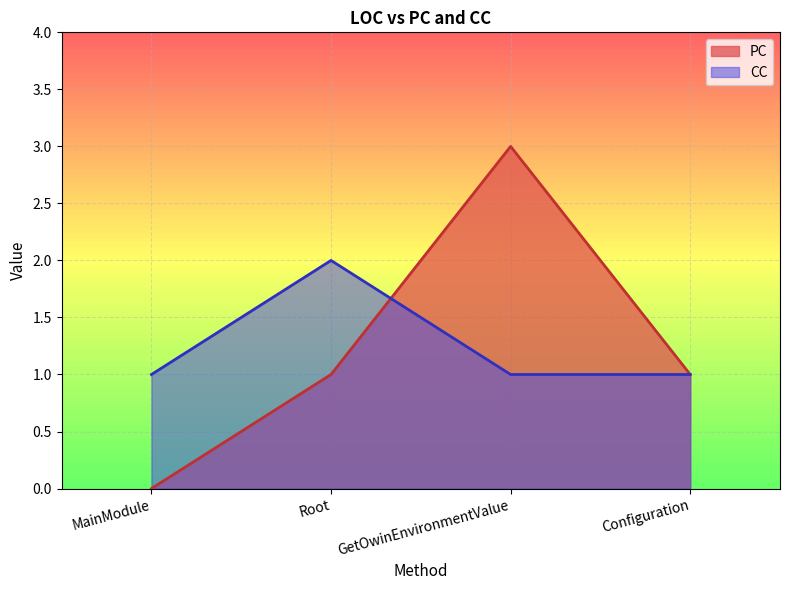

Which series changed the most between MainModule and Configuration?

PC